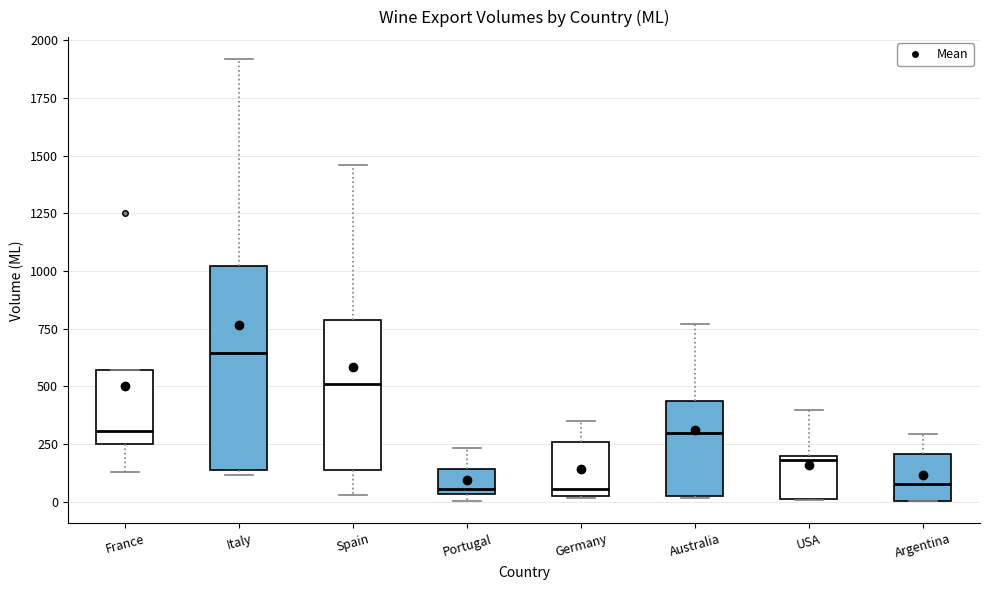

Reading left to right, read every box against the y-axis: the position of its median line, the range the box covers, and the ends of its whiskers. The values are not printed on the chart, so give them approximately, as read against the axis.

France: median 300, box 250 to 550, whiskers 150 to 550
Italy: median 650, box 150 to 1000, whiskers 100 to 1900
Spain: median 500, box 150 to 800, whiskers 50 to 1450
Portugal: median 50 (just above the box's lower edge), box 50 to 150, whiskers 0 to 250
Germany: median 50, box 0 to 250, whiskers 0 to 350
Australia: median 300, box 0 to 450, whiskers 0 to 750
USA: median 200, box 0 to 200, whiskers 0 to 400
Argentina: median 100, box 0 to 200, whiskers 0 to 300